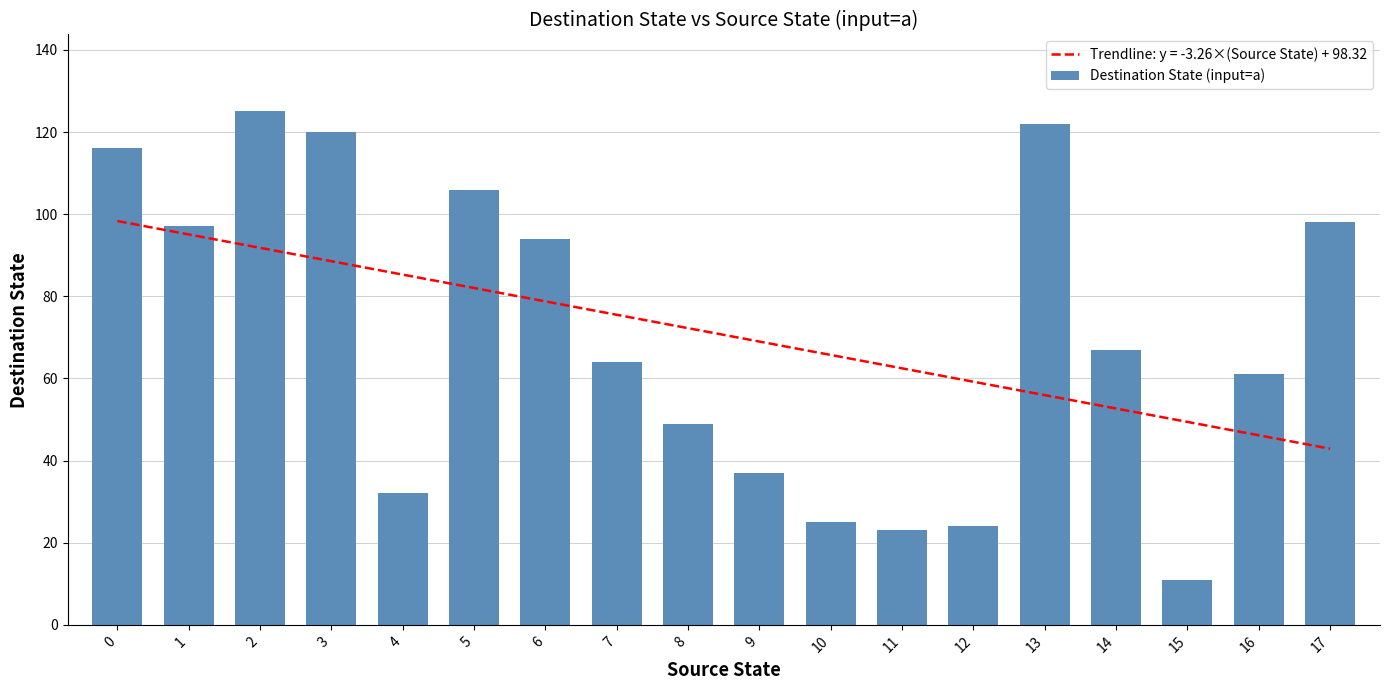

How many bars are there in total?

18